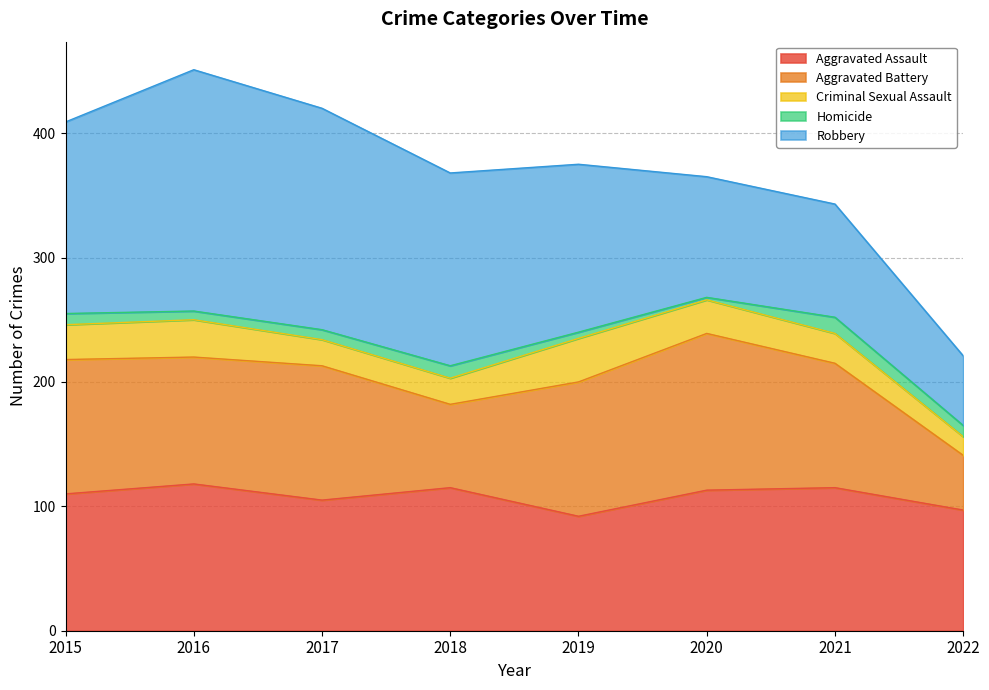

What is the sum of the Criminal Sexual Assault values at 2016 and 2019?

65